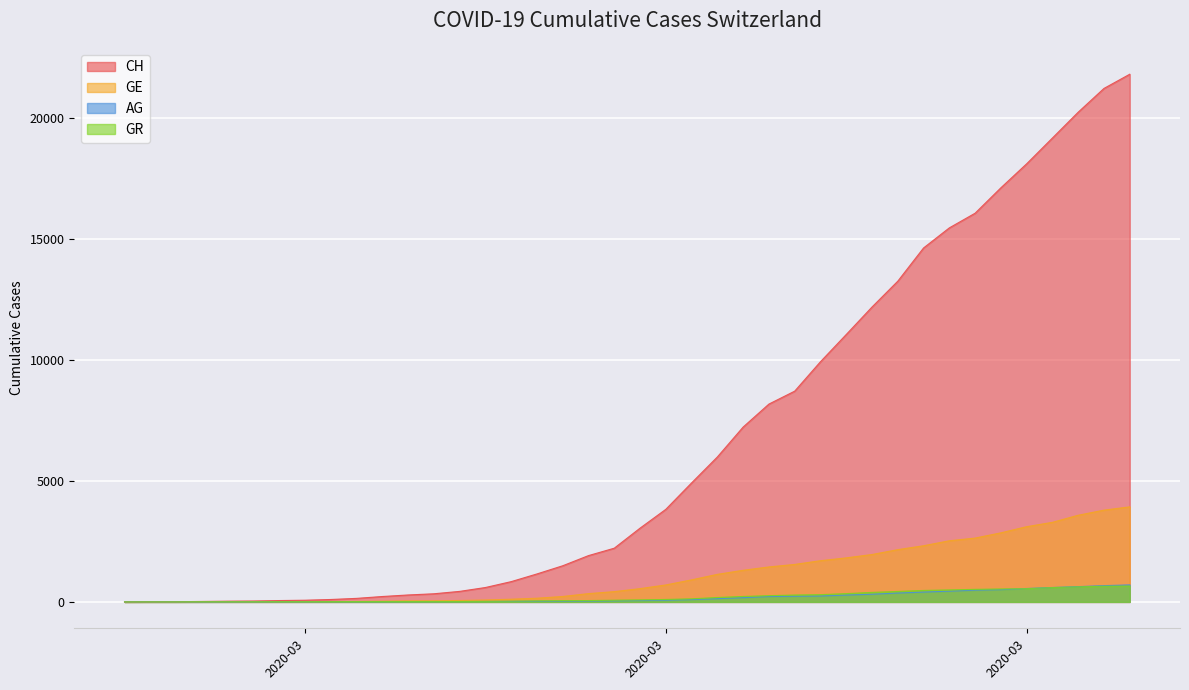

What is the maximum value shown in the chart?

21808